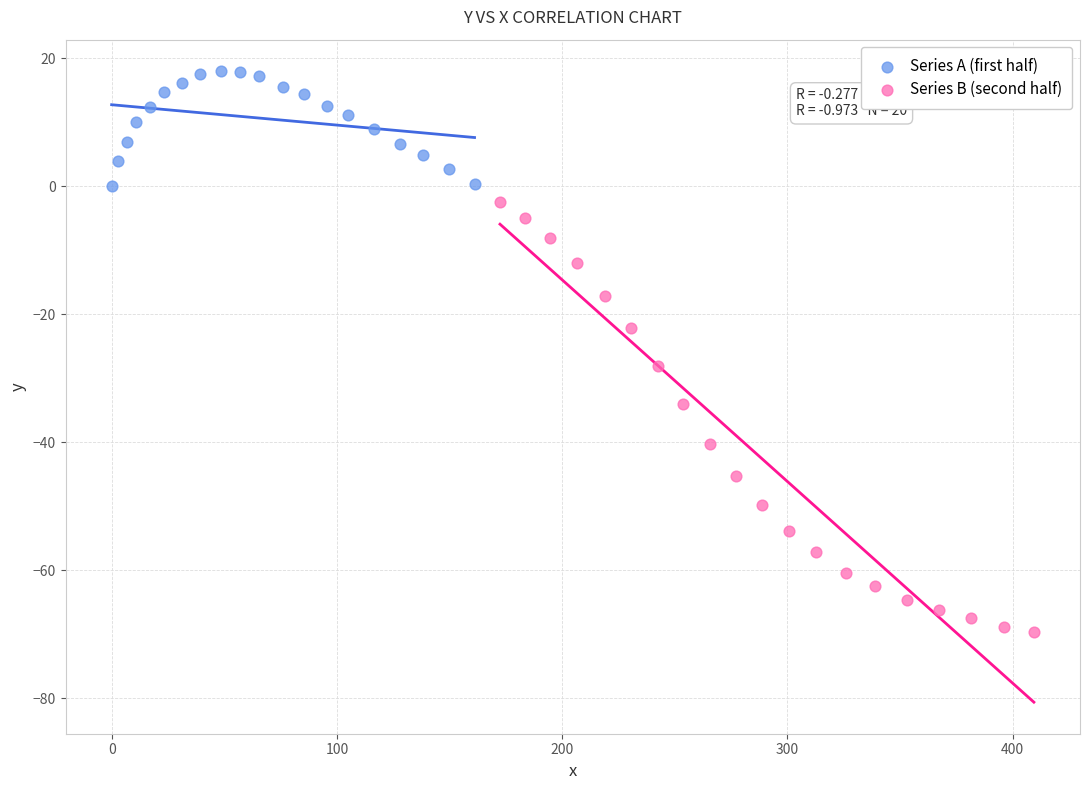

Which series has the largest Y range (max minus min)?

Series B (second half)